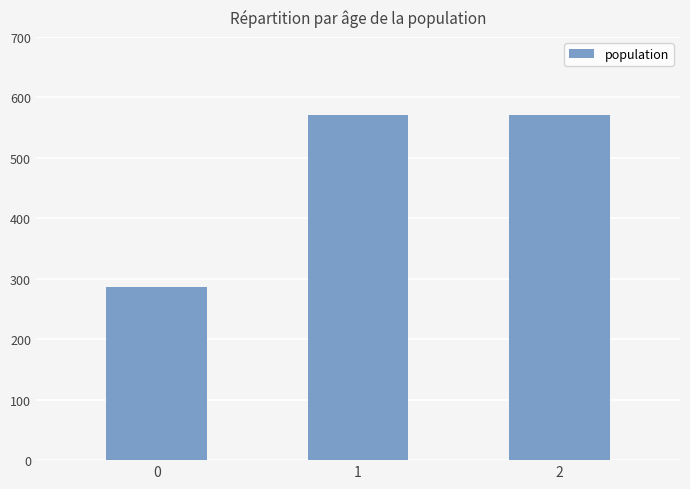

What is the approximate value at 0?

285.7